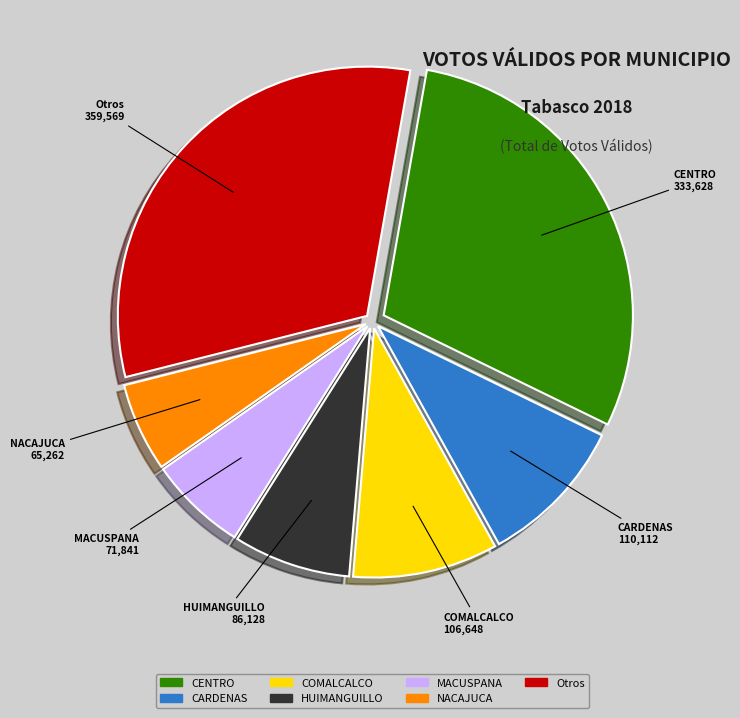

What is the smallest slice in the pie chart?

NACAJUCA